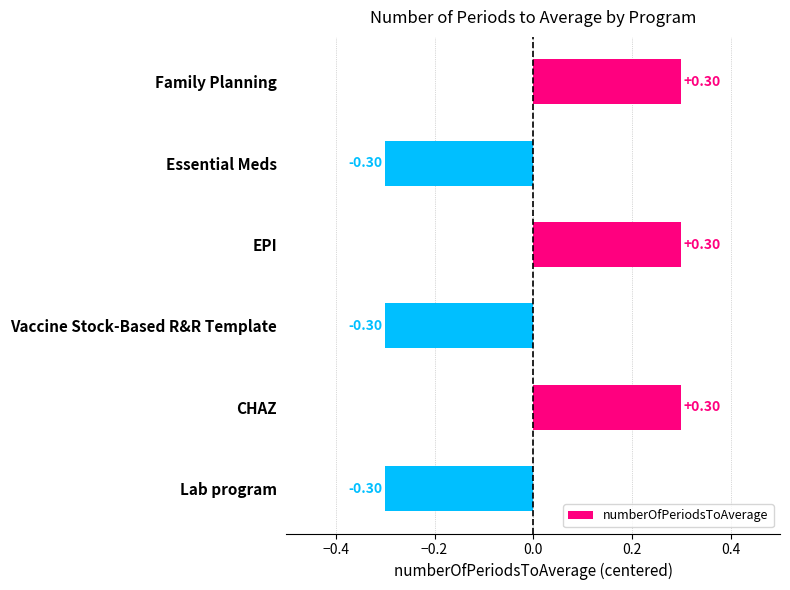

What is the label of the 3rd bar from the bottom?

Vaccine Stock-Based R&R Template